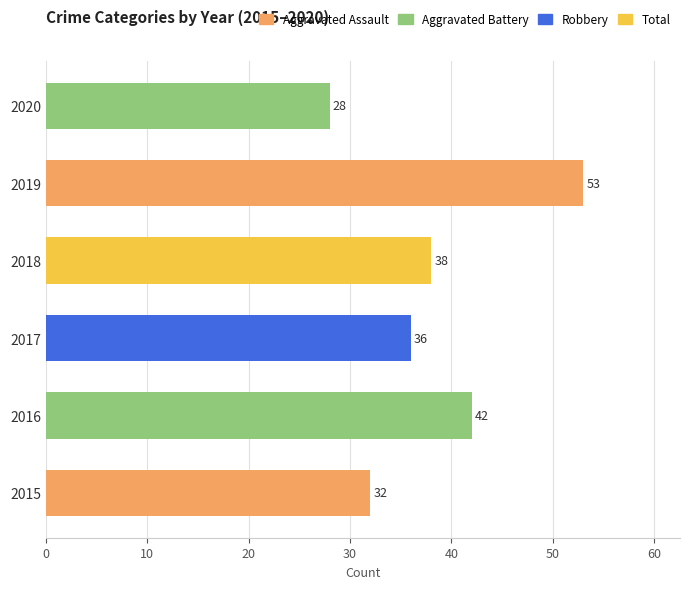

What is the change in value from 2015 to 2020?

-4